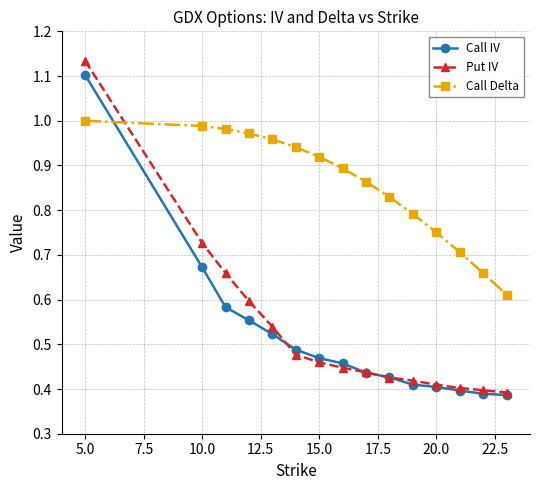

How many intersections are there between Call Delta and Call IV?

1